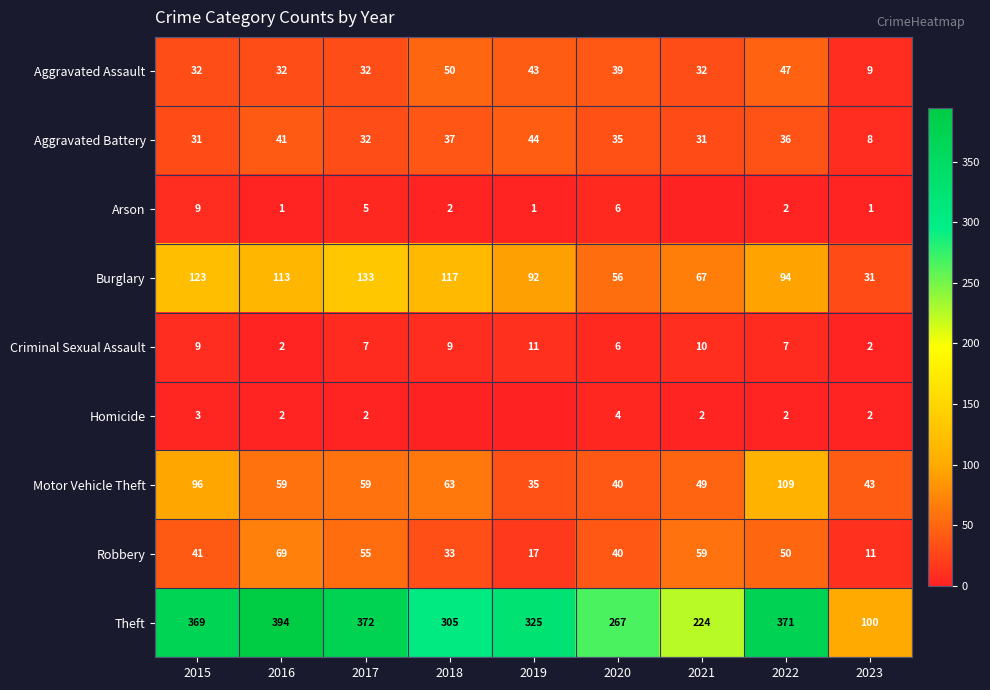

Which series changed the most between 2017 and 2020?

Theft